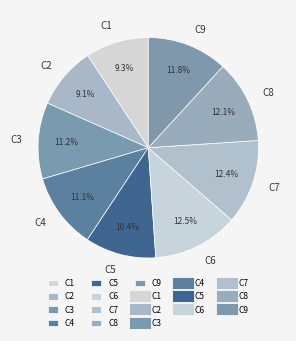

To the nearest percent, what percentage of the pie is C5?

10%